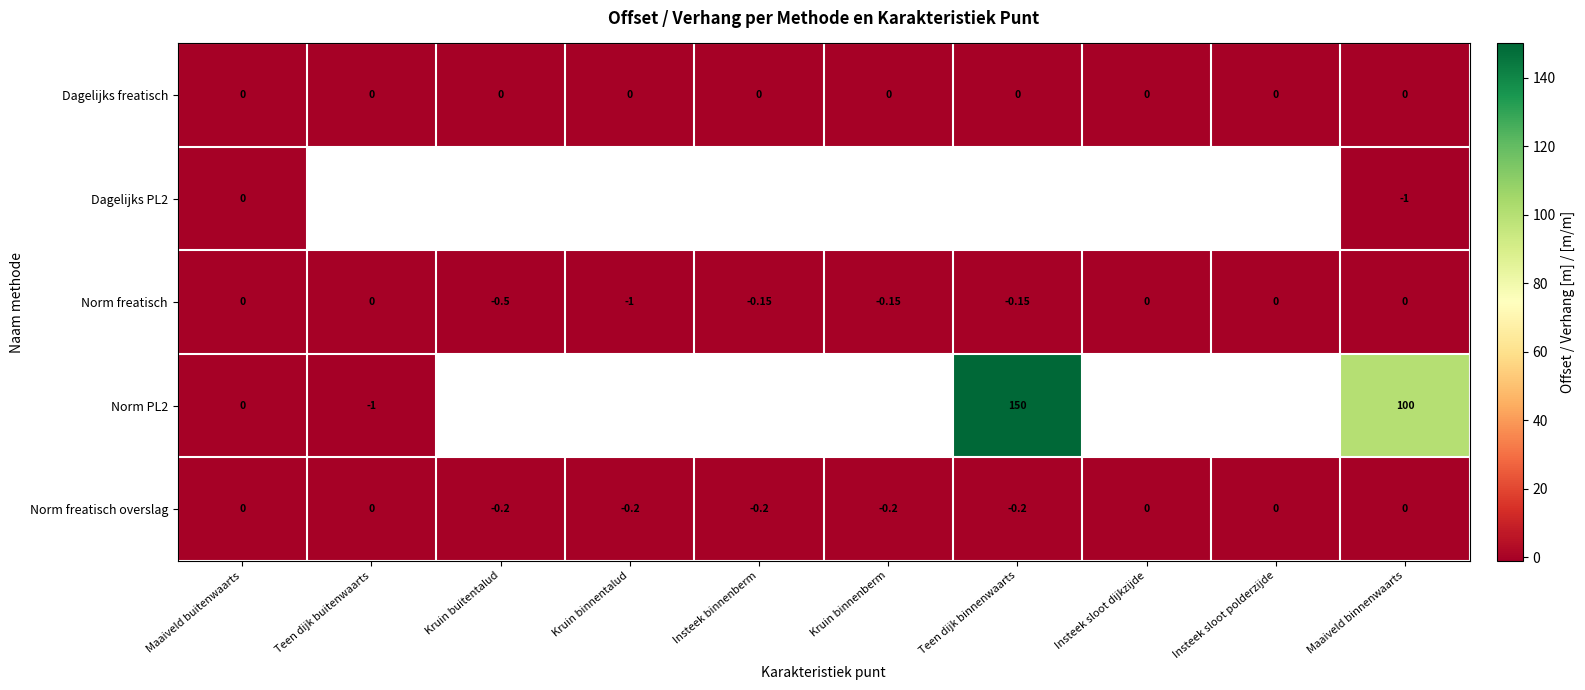

Is the value of Dagelijks freatisch at Maaiveld buitenwaarts greater than the value of Norm freatisch at Kruin buitentalud?

Yes